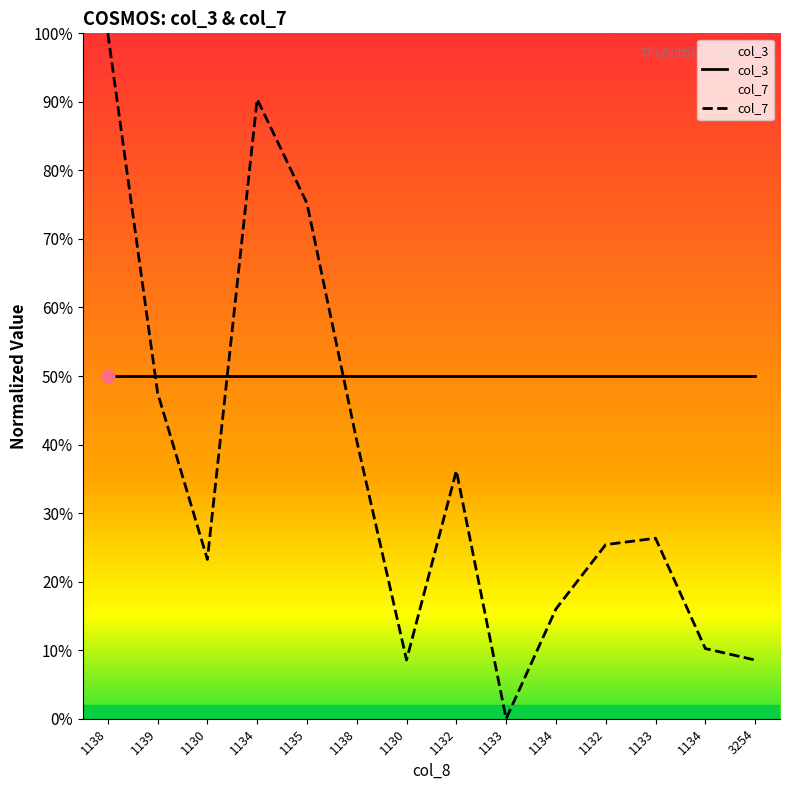

What are all the series names shown in the legend?

col_3, col_7